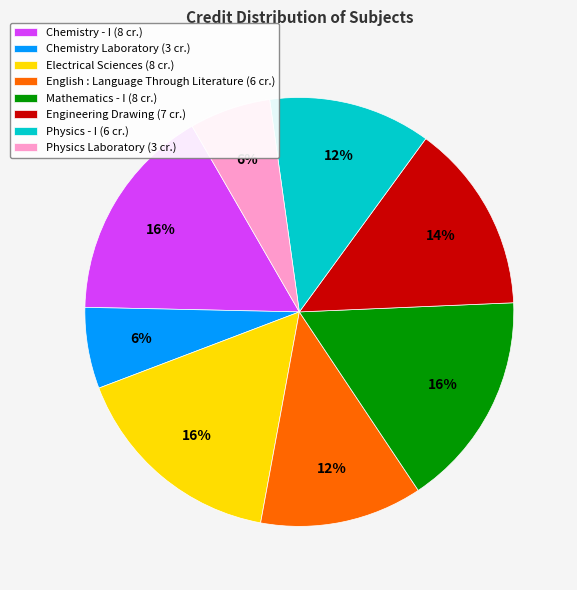

To the nearest percent, what is the difference between the English : Language Through Literature and Electrical Sciences slice percentages?

4%